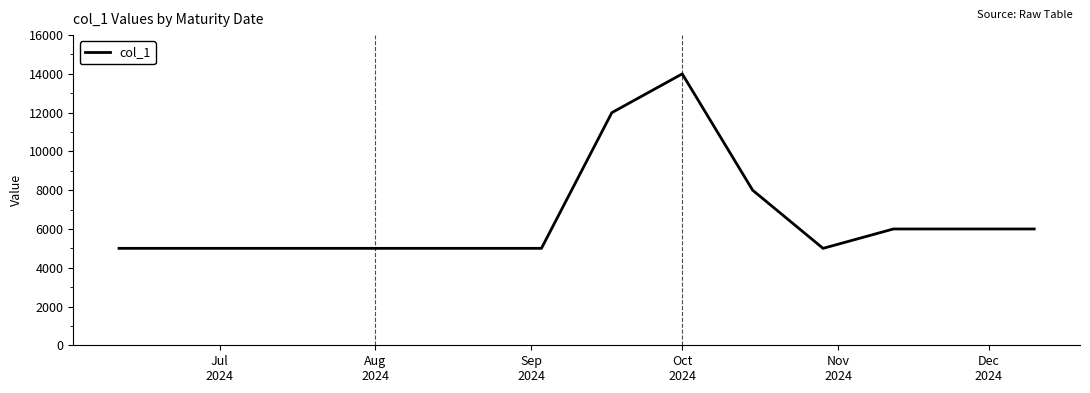

What is the maximum value shown in the chart?

14000